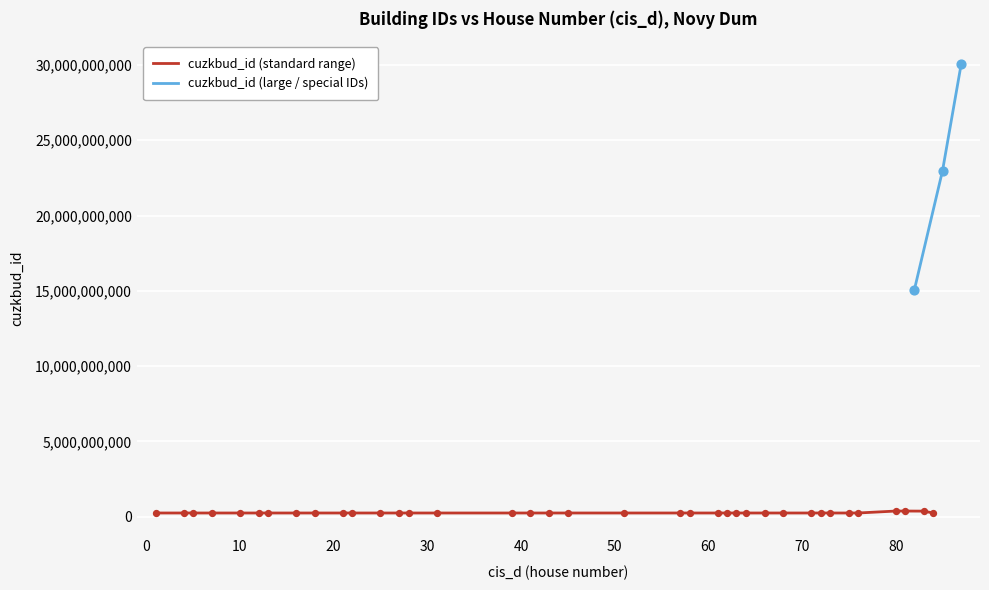

At which category is the sum across all series the highest?

87